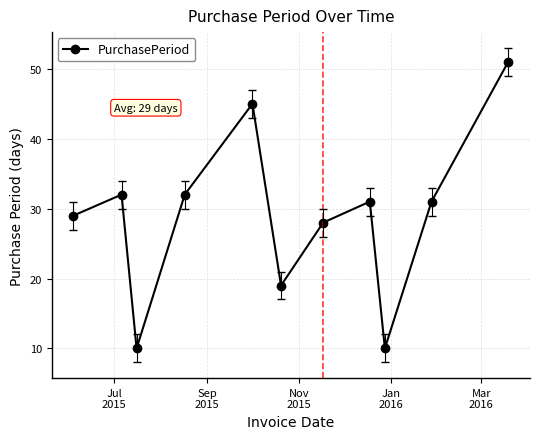

What is the value of the 5th point from the left?

45